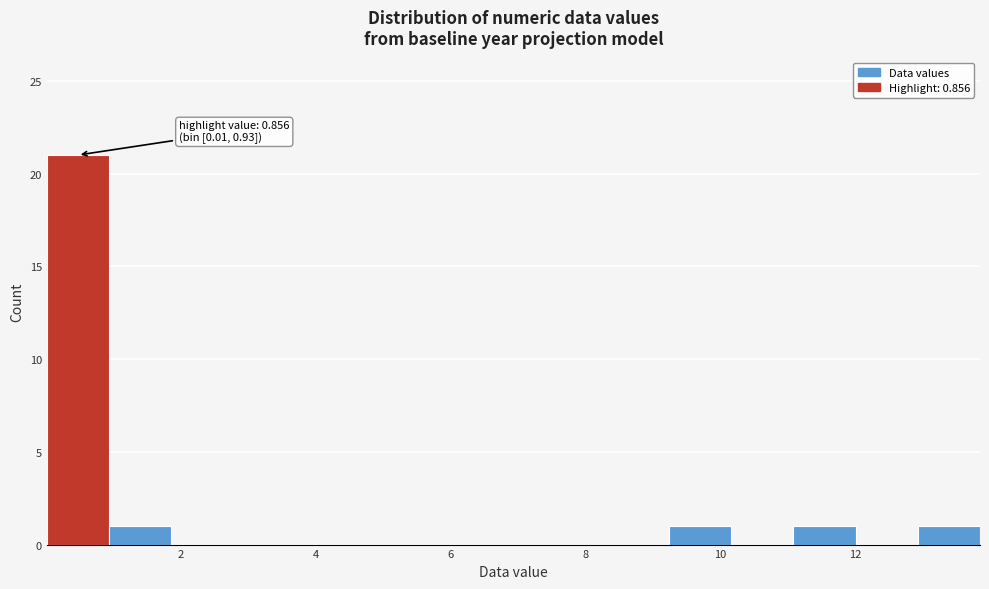

Over which range of the x-axis is the bar tallest?

0.0 to 1.0